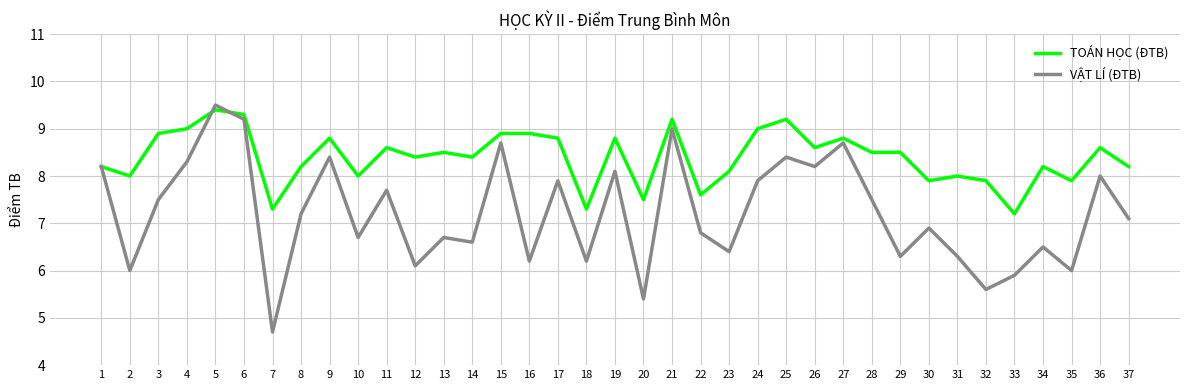

At which label does VẬT LÍ (ĐTB) first exceed 7?

1